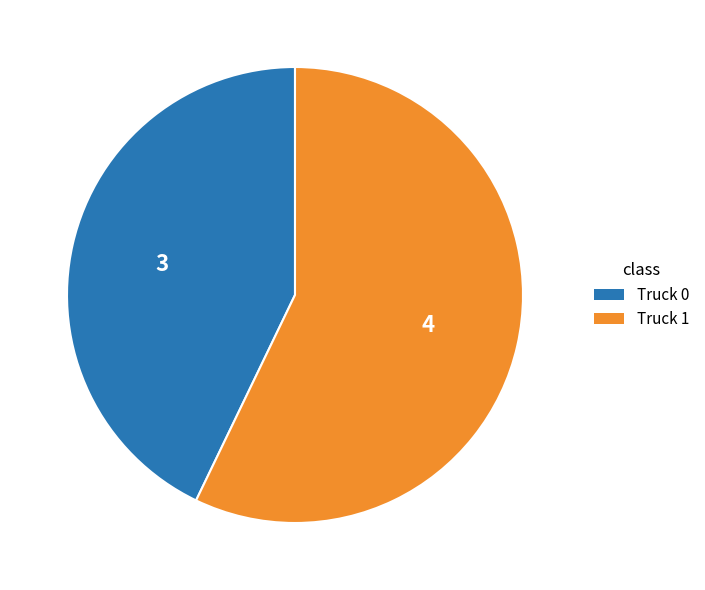

Is there a majority slice in this chart?

Yes